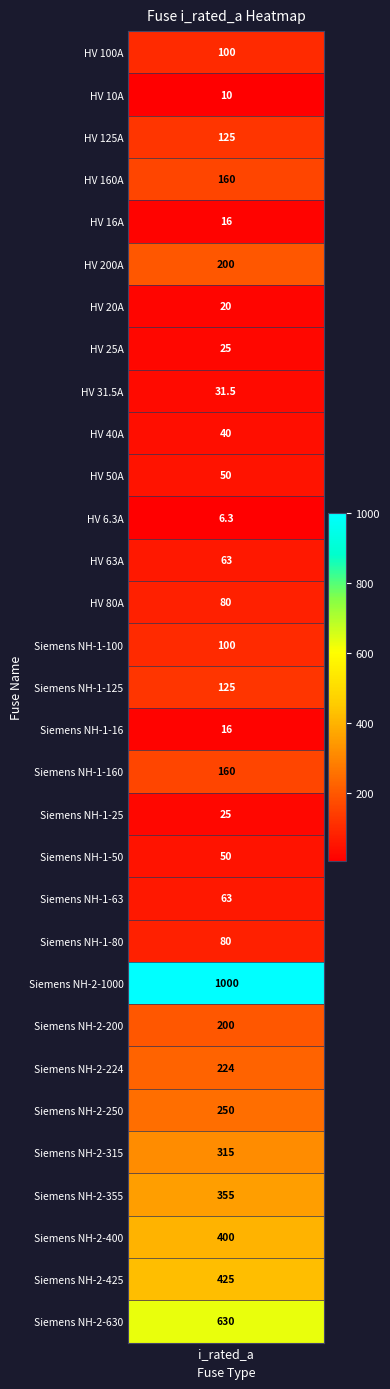

What is the greatest value displayed?

1000.0